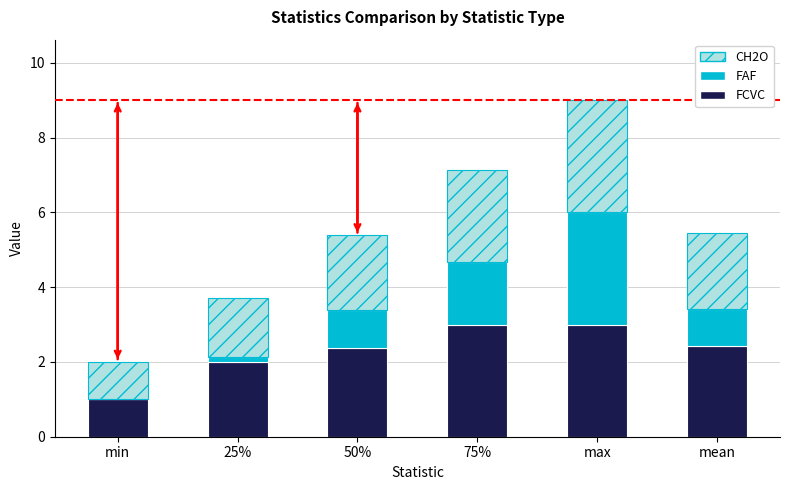

At which category is the sum across all series the highest?

max